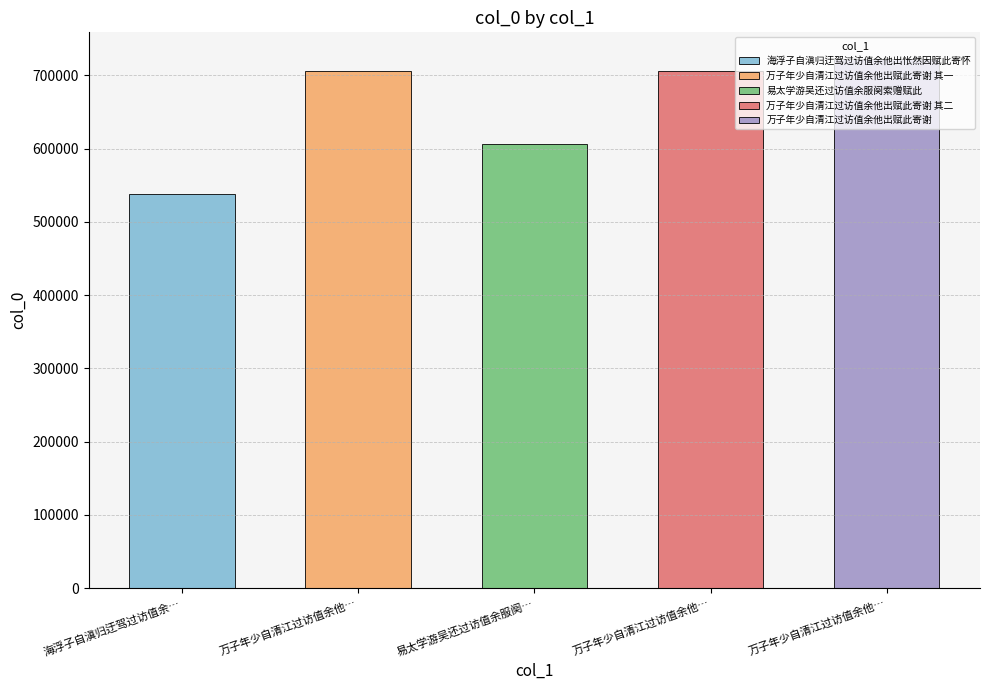

Is it true that the value at 万子年少自清江过访值余他出赋此寄谢 is 722694?

True